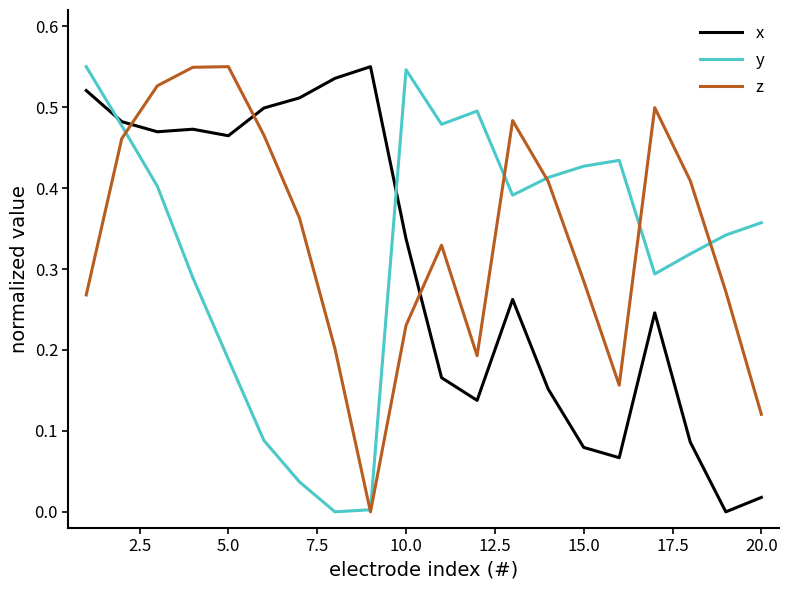

True or false: x and z intersect in this chart.

True